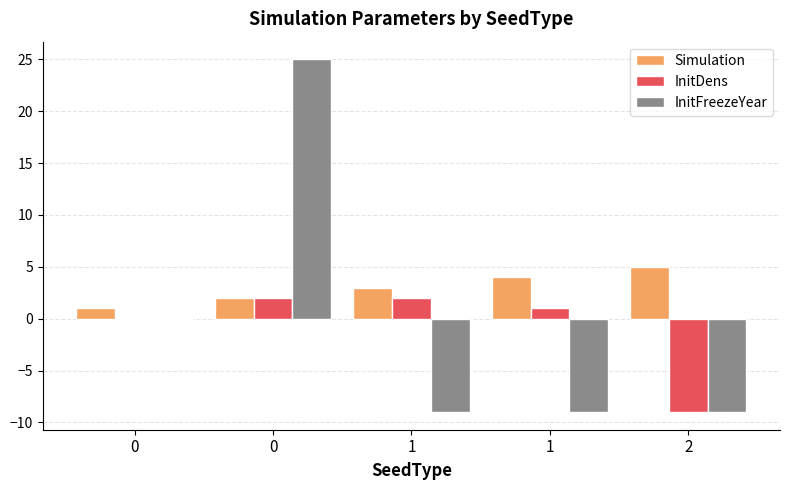

Reading left to right, transcribe all the data shown in this chart.

Simulation: 0=1	0=2	1=3	1=4	2=5
InitDens: 0=0	0=2	1=2	1=1	2=-9
InitFreezeYear: 0=0	0=25	1=-9	1=-9	2=-9